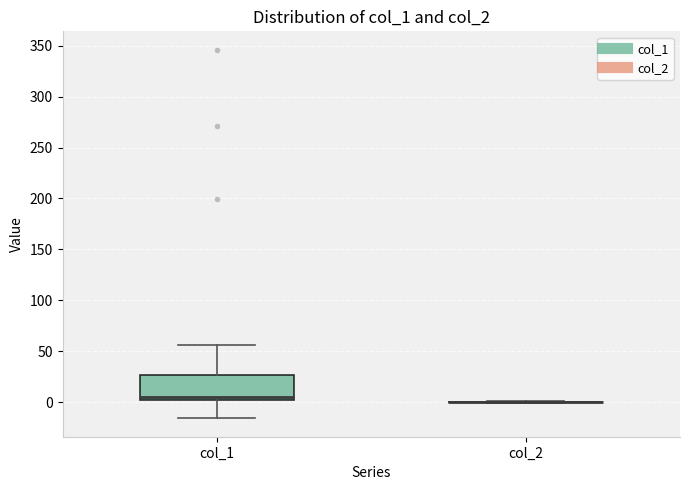

Reading left to right, transcribe this box plot: for each box, give where its median line is, the range the box spans, and where its two whiskers end, as read against the y-axis. The values are not printed on the chart, so give them approximately, as read against the axis.

col_1: median 5, box 0 to 25, whiskers -15 to 55
col_2: box collapsed to a line at 0, whiskers 0 to 0